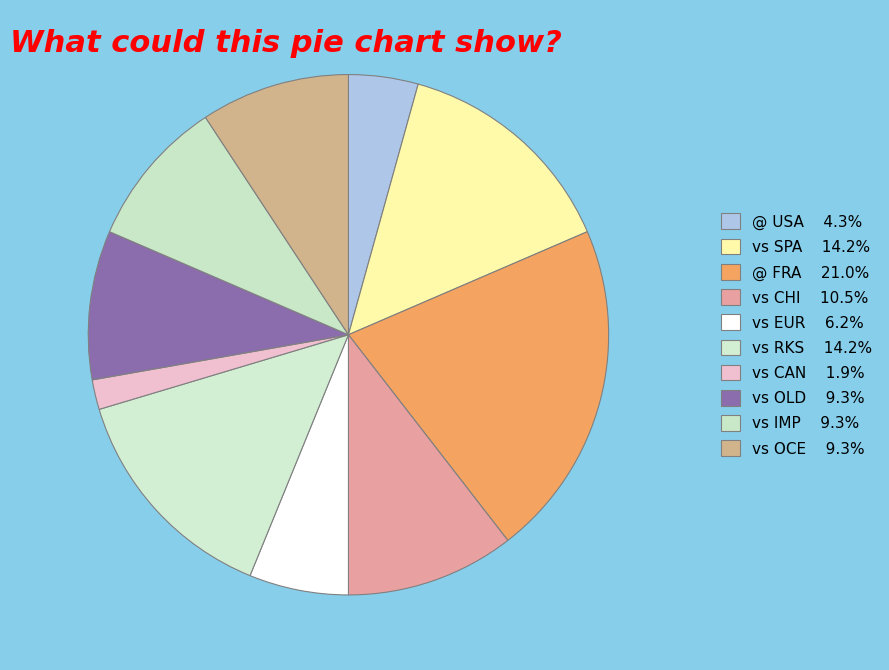

Does any single category account for the majority?

No